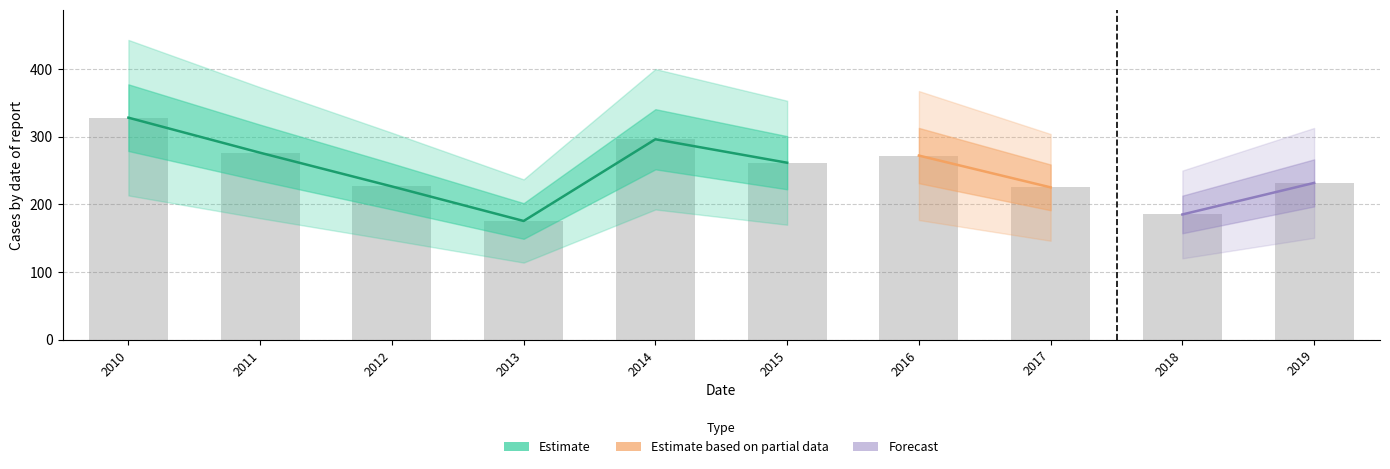

Which has a higher value, 2018 or 2016?

2016